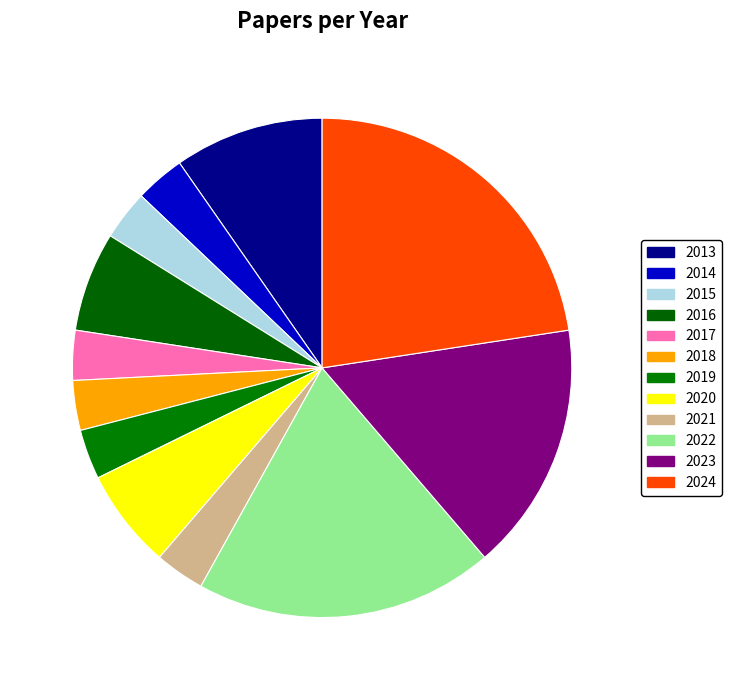

How many slices are in this pie chart?

12